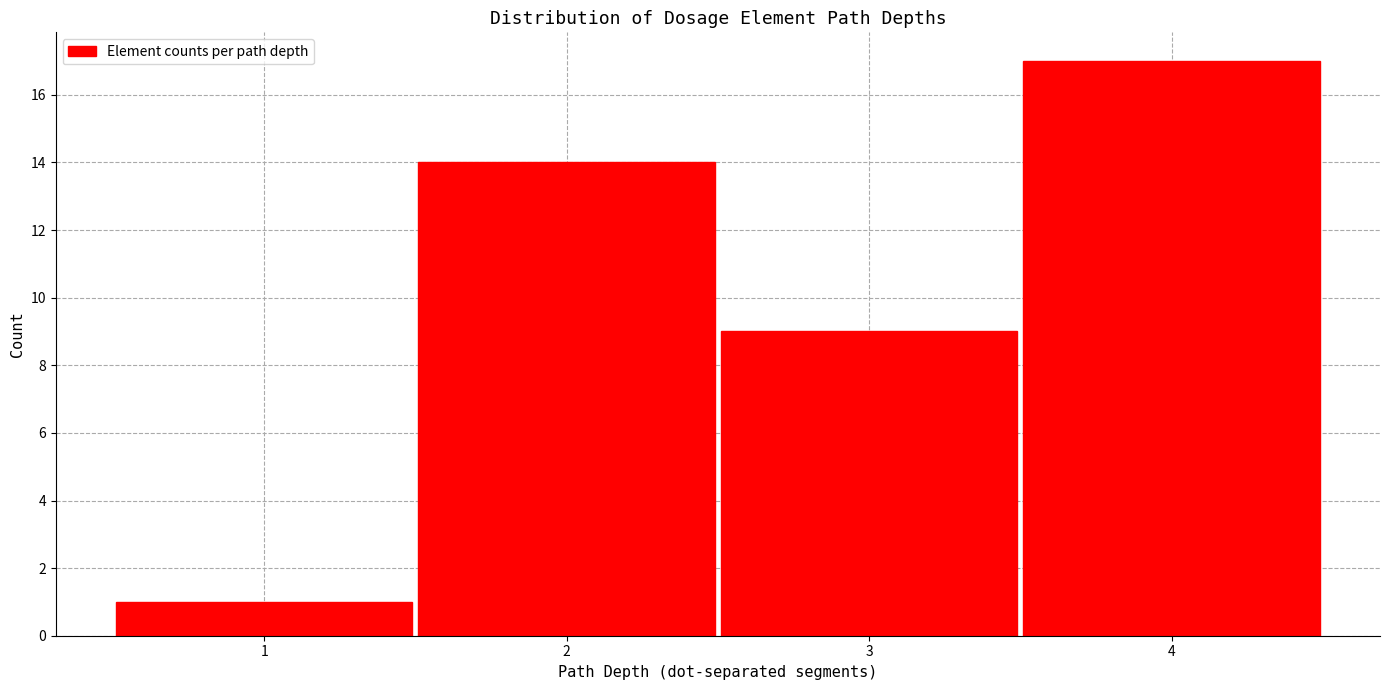

Reading left to right, list every bar in this chart as the range it spans on the x-axis followed by its height. The values are not printed on the chart, so give them approximately, as read against the axis.

0.5 to 1.5: 1
1.5 to 2.5: 14
2.5 to 3.5: 9
3.5 to 4.5: 17